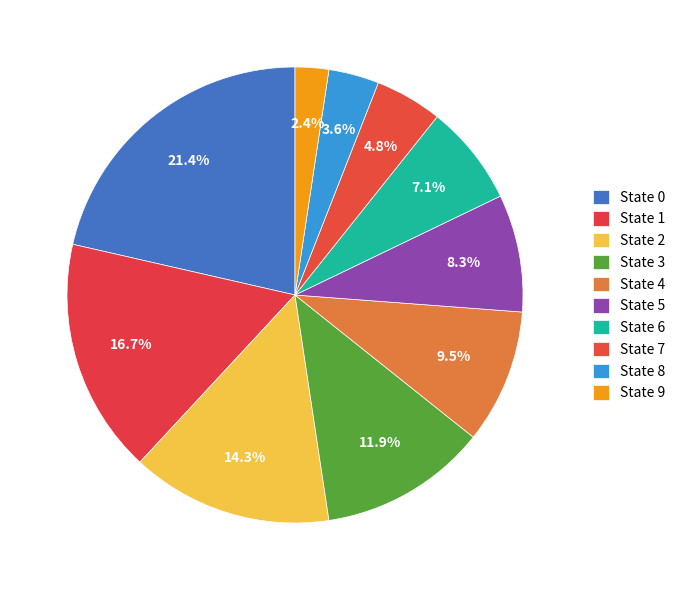

Count the number of slices in the pie.

10